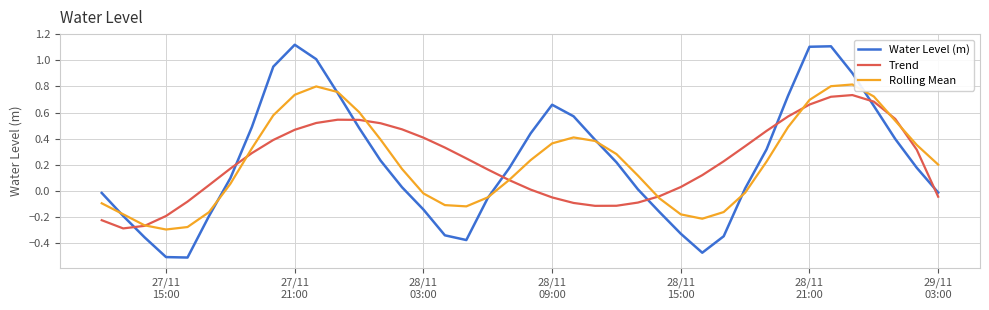

Does the chart have visible grid lines?

Yes